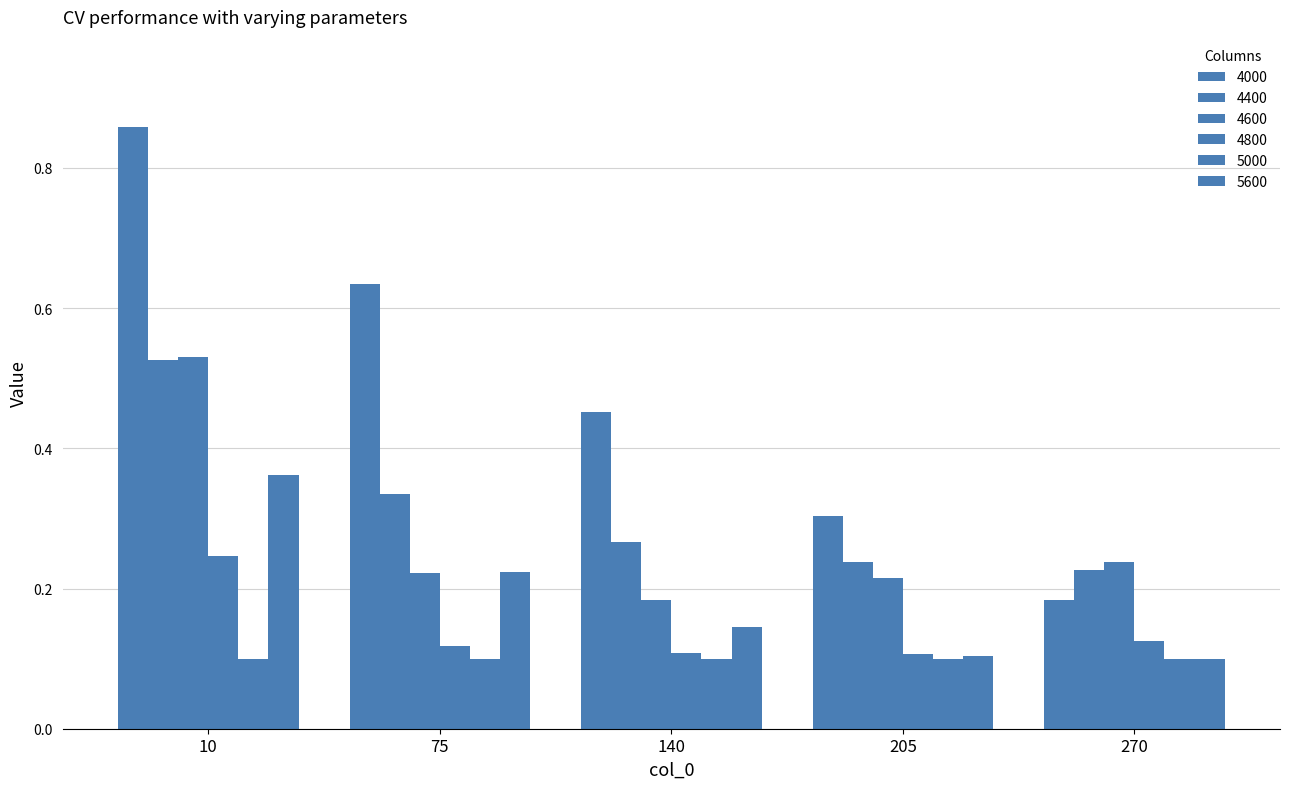

Does the chart contain stacked bars?

No